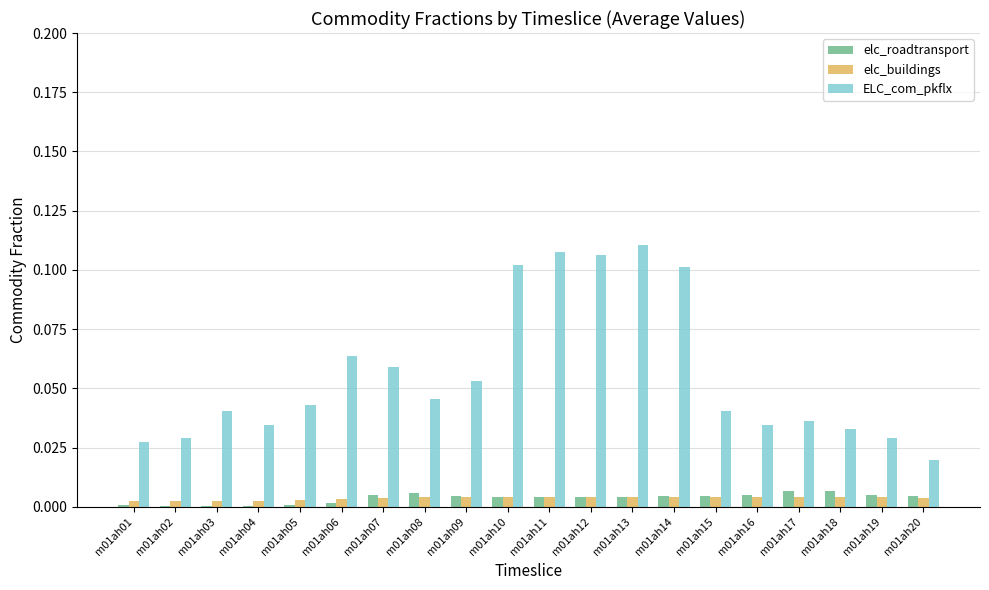

Which series has the largest total across all categories?

ELC_com_pkflx